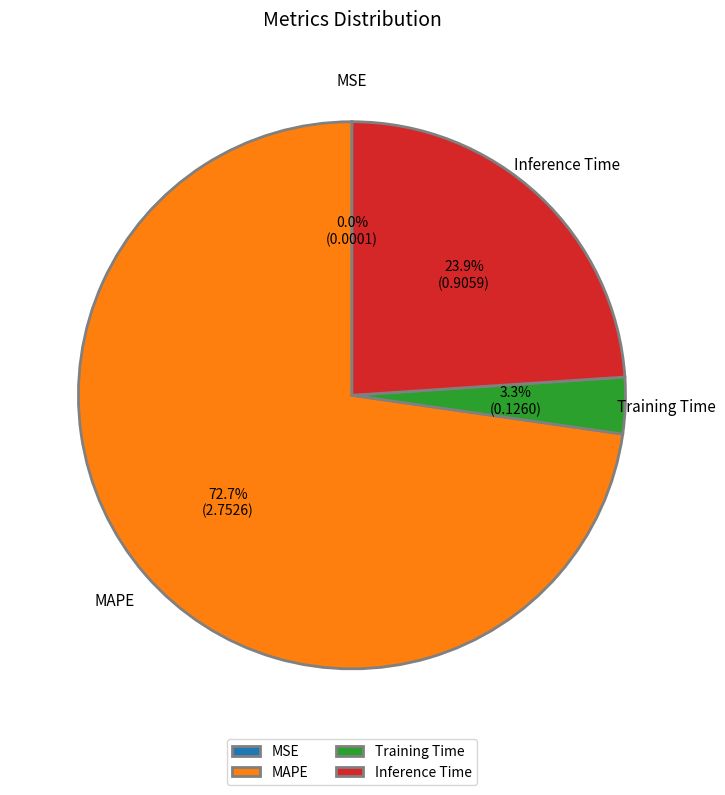

Does any single category account for the majority?

Yes